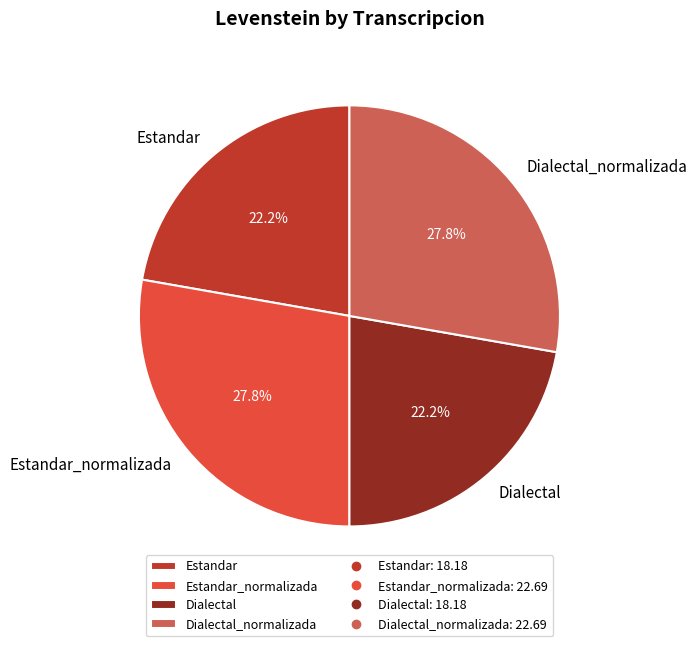

Count the number of slices in the pie.

4